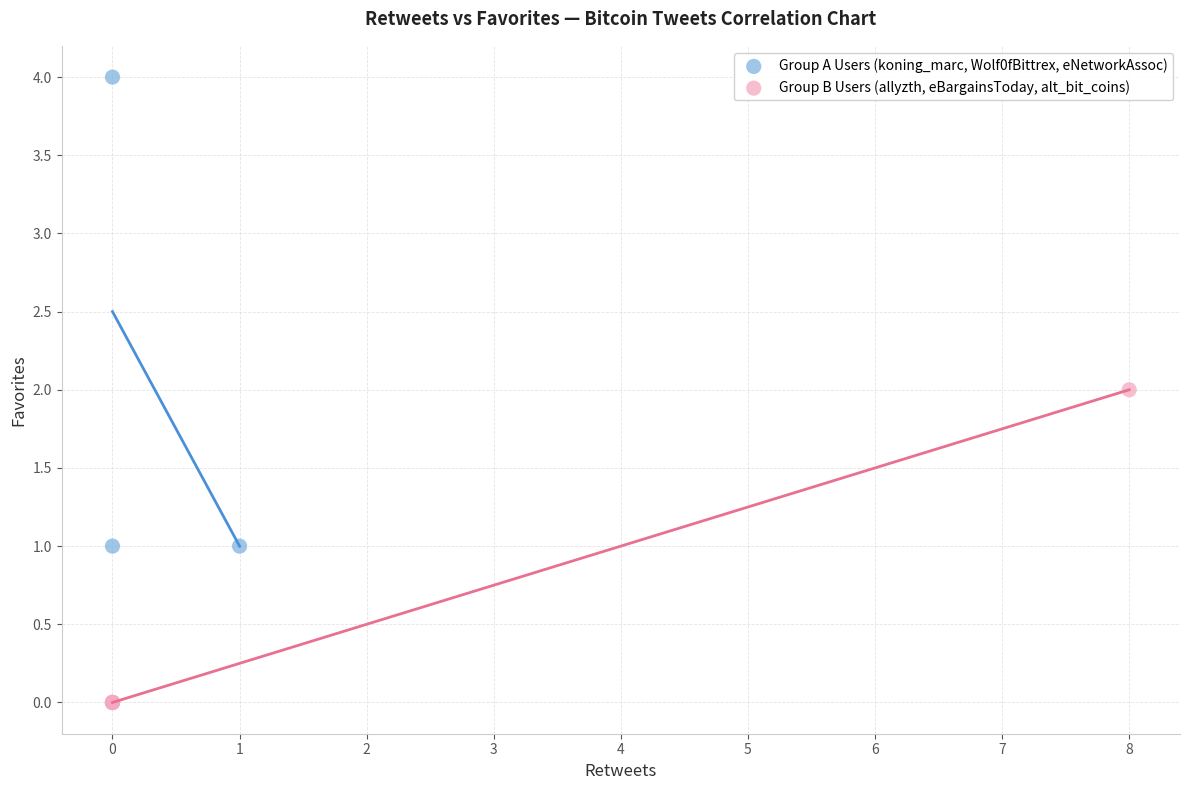

Which series contains the highest Y value?

Group A Users (koning_marc, Wolf0fBittrex, eNetworkAssoc)